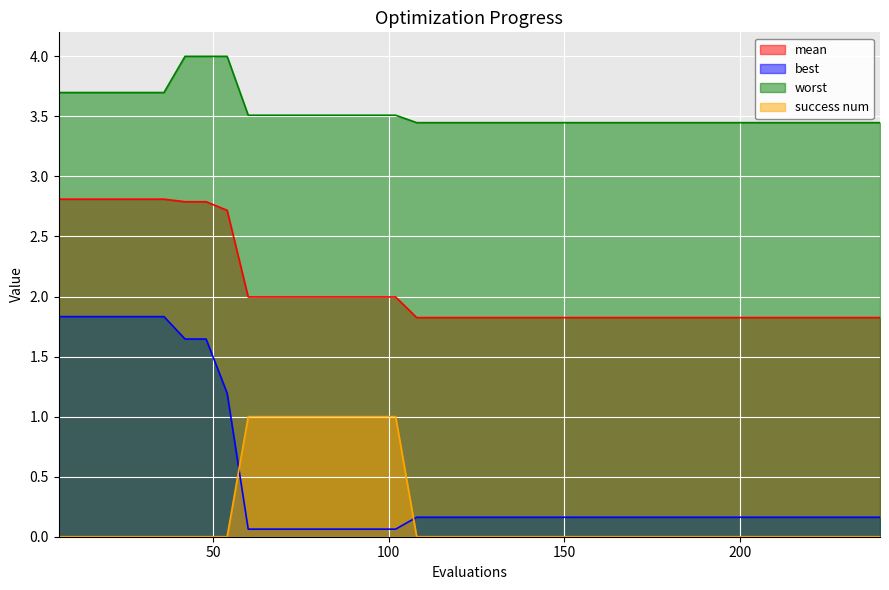

True or false: best and mean intersect in this chart.

False